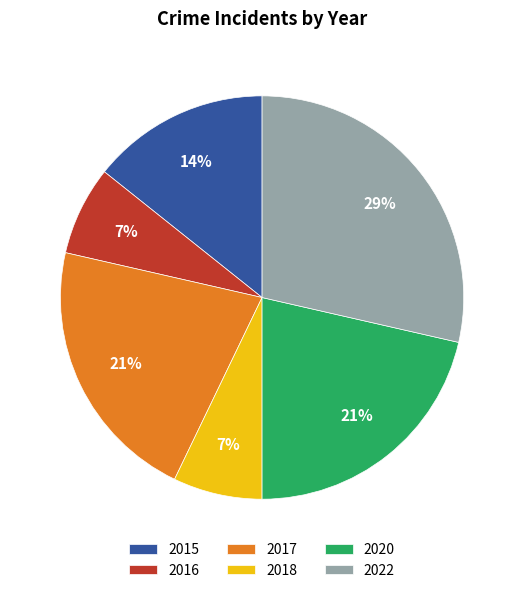

What is the ratio of the value at 2018 to the value at 2015?

0.5